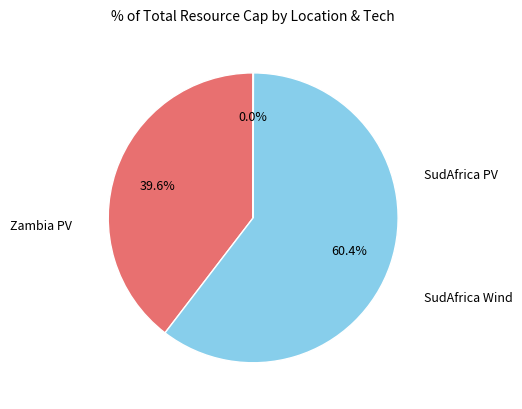

Is there any slice that represents more than half of the pie?

Yes